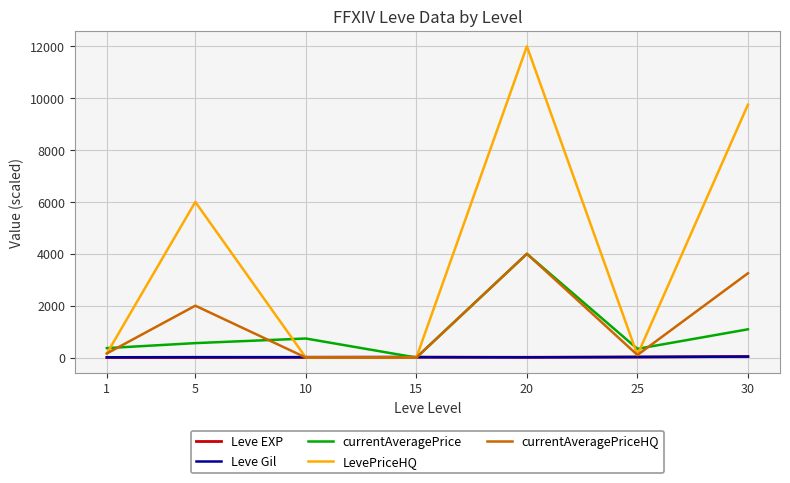

At which category is the sum across all series the highest?

20